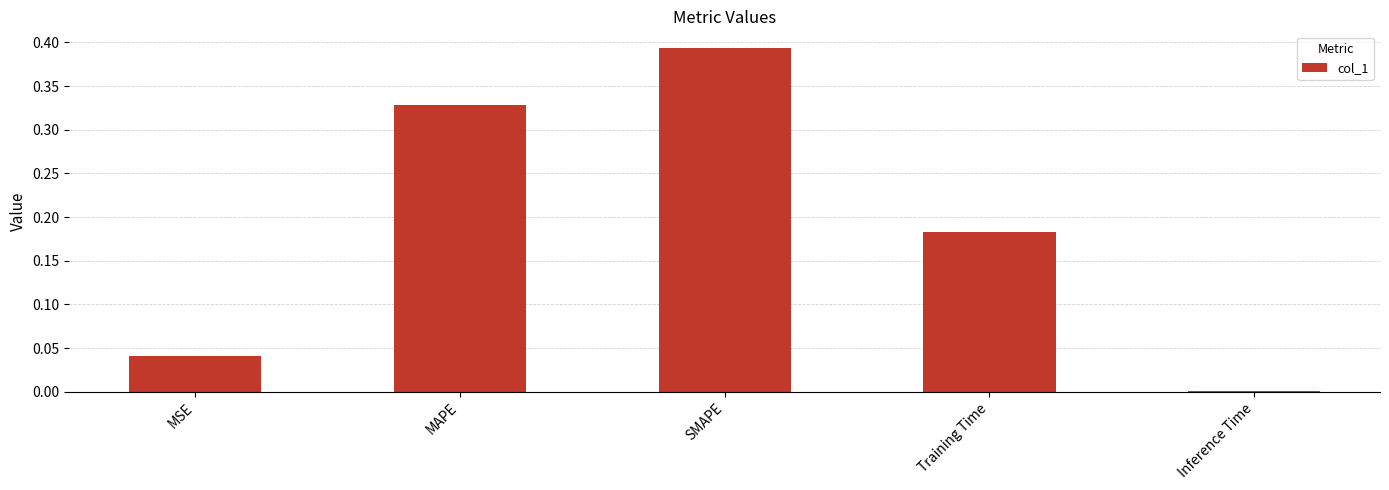

Count the number of data series in this chart.

1